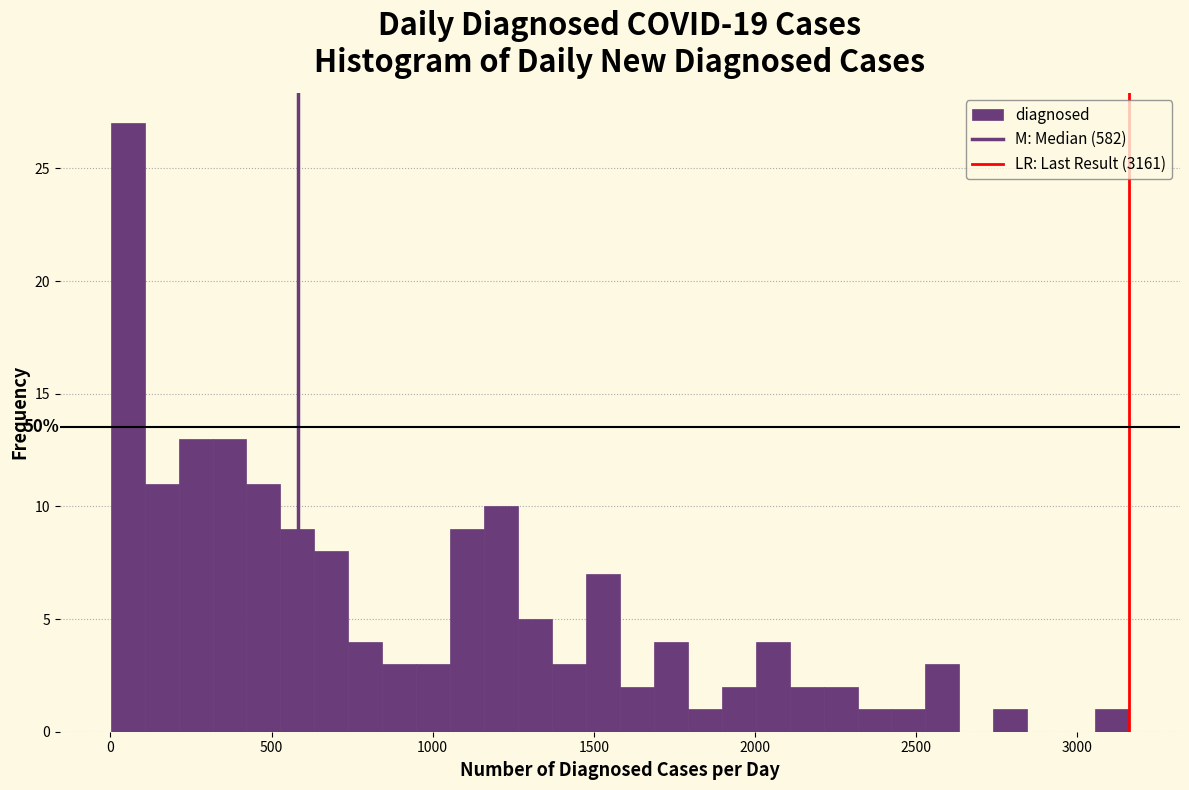

Read against the x-axis, roughly where is the centre of the tallest bar?

50